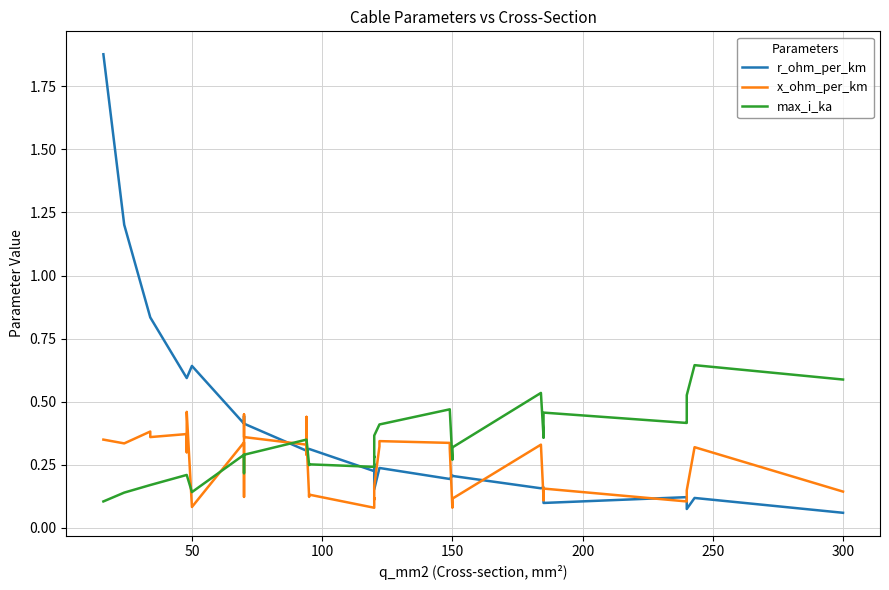

True or false: x_ohm_per_km and r_ohm_per_km cross at least once.

True